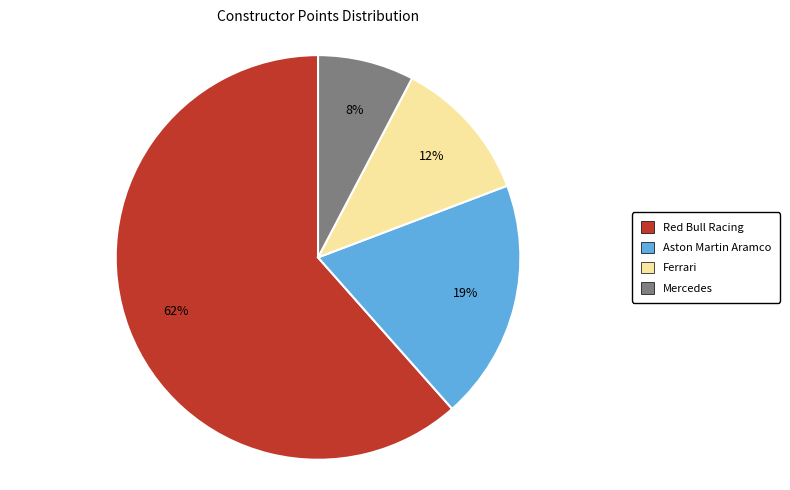

Is there any slice that represents more than half of the pie?

Yes